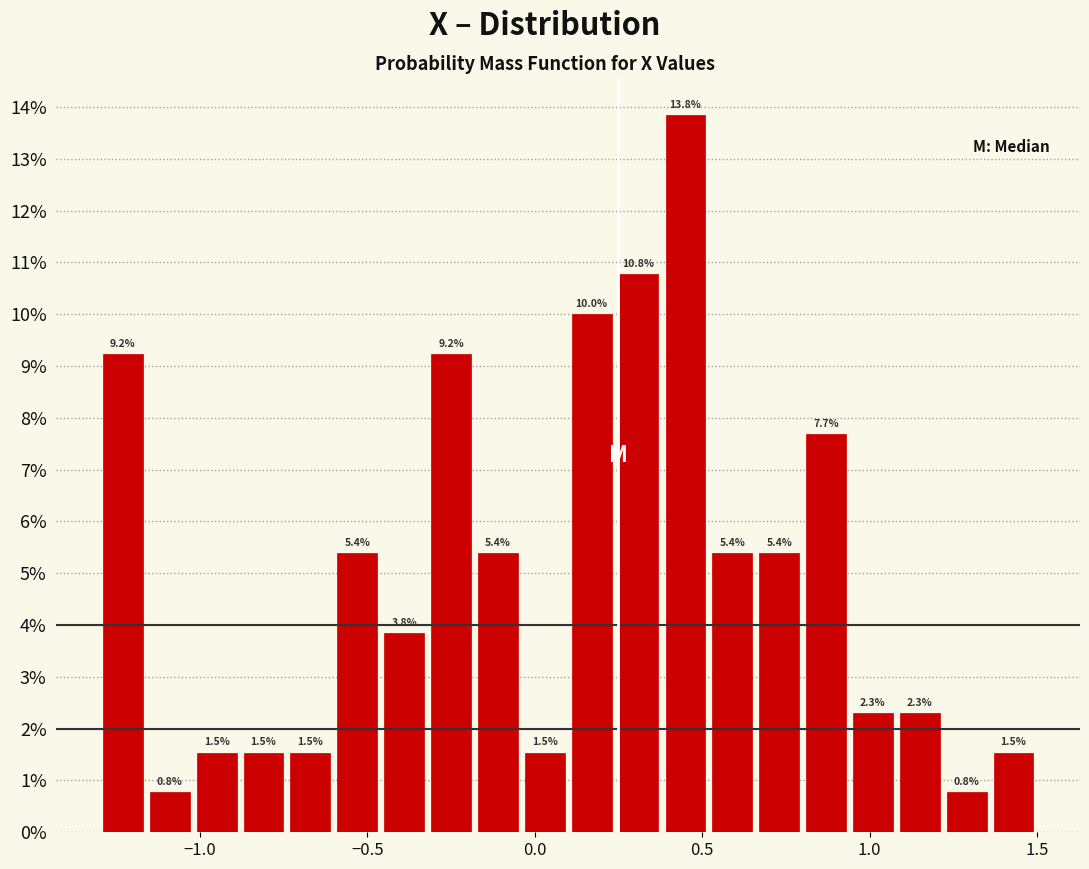

Read against the x-axis, roughly where is the centre of the tallest bar?

0.45